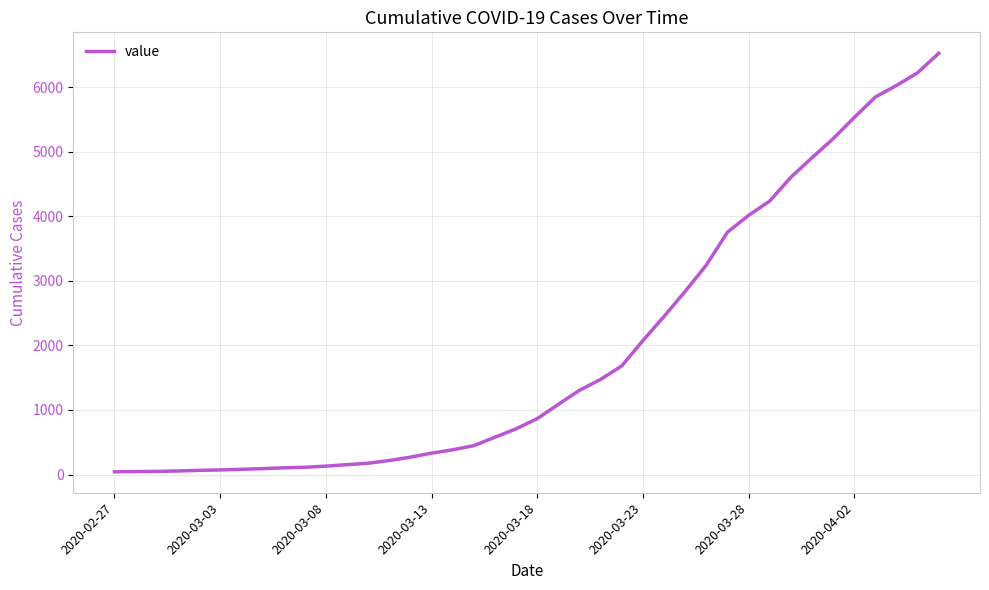

What is the maximum value shown in the chart?

6527